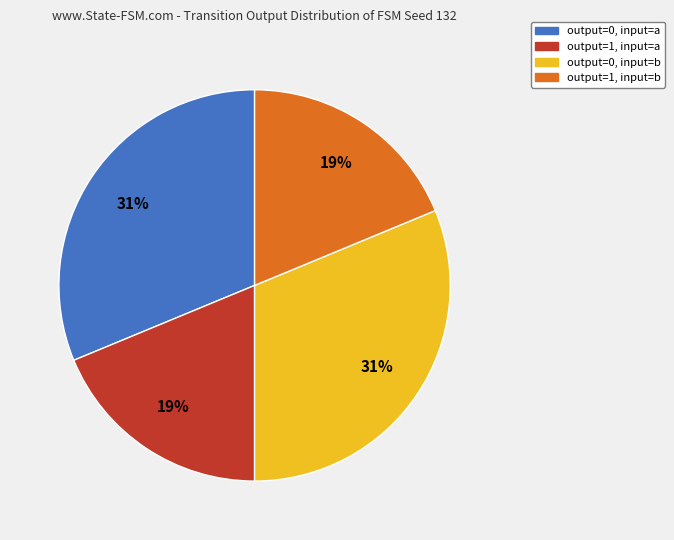

Is there a majority slice in this chart?

No